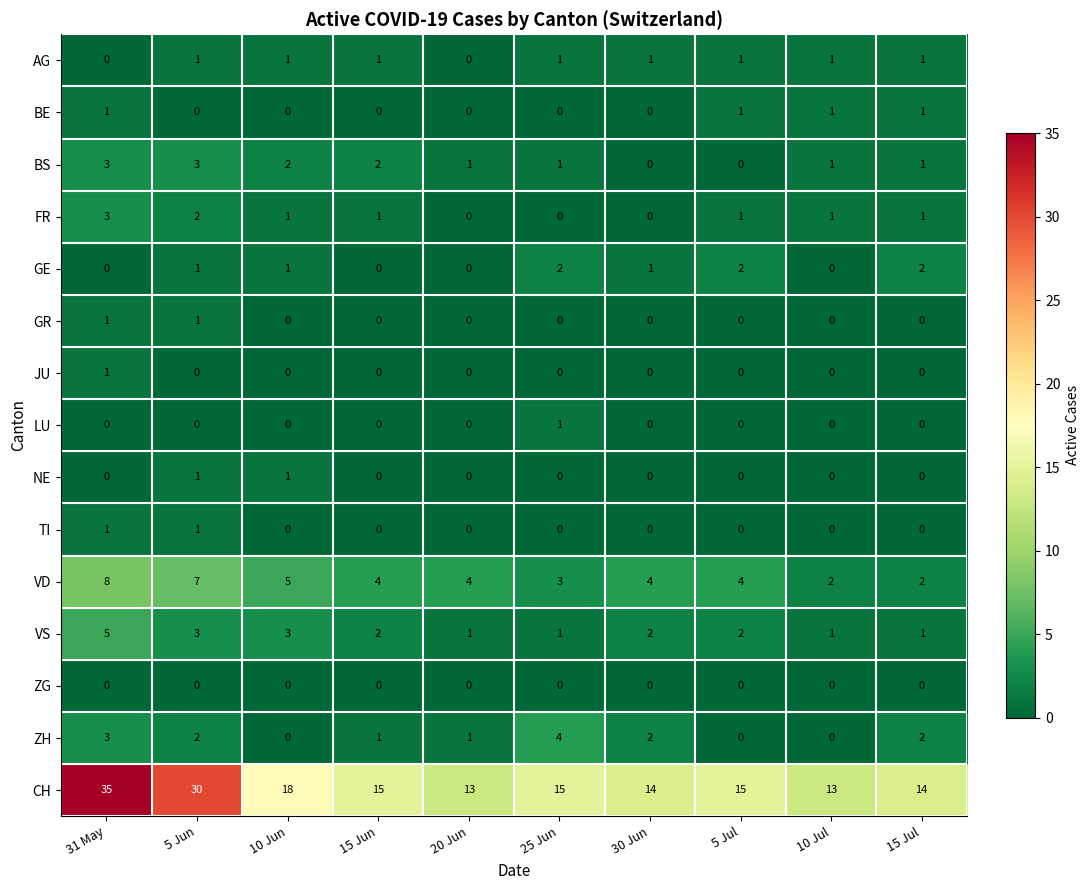

Where does the VS series first go above 2?

31 May